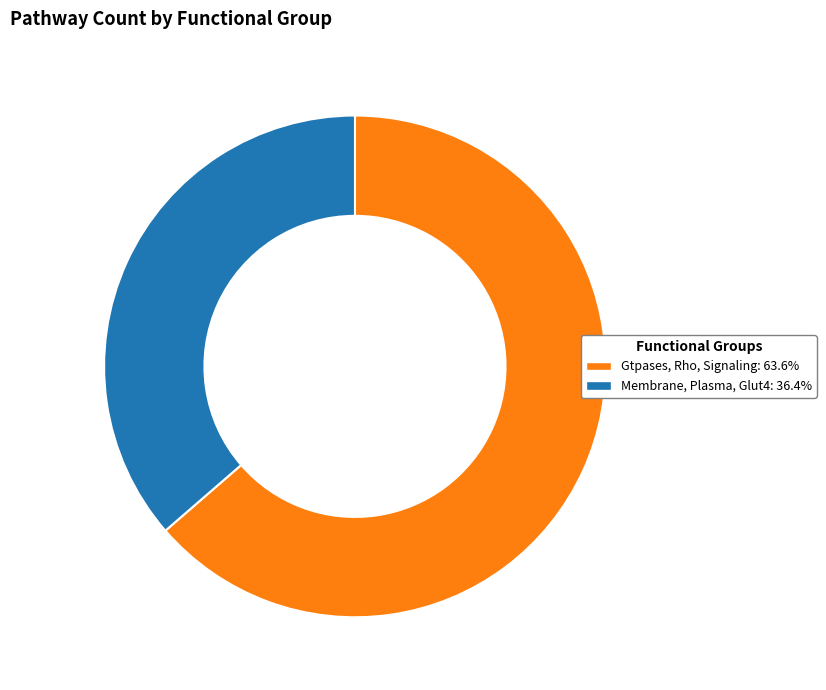

Rank the categories by value from lowest to highest.

Membrane, Plasma, Glut4, Gtpases, Rho, Signaling